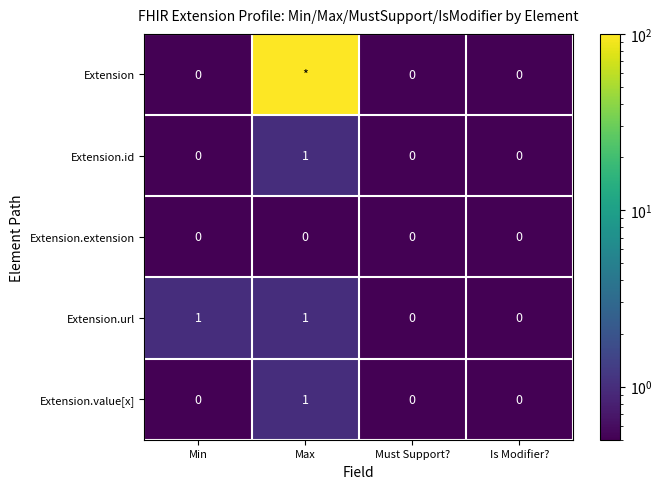

True or false: Extension.value[x] has a value of 1 at Is Modifier?.

False